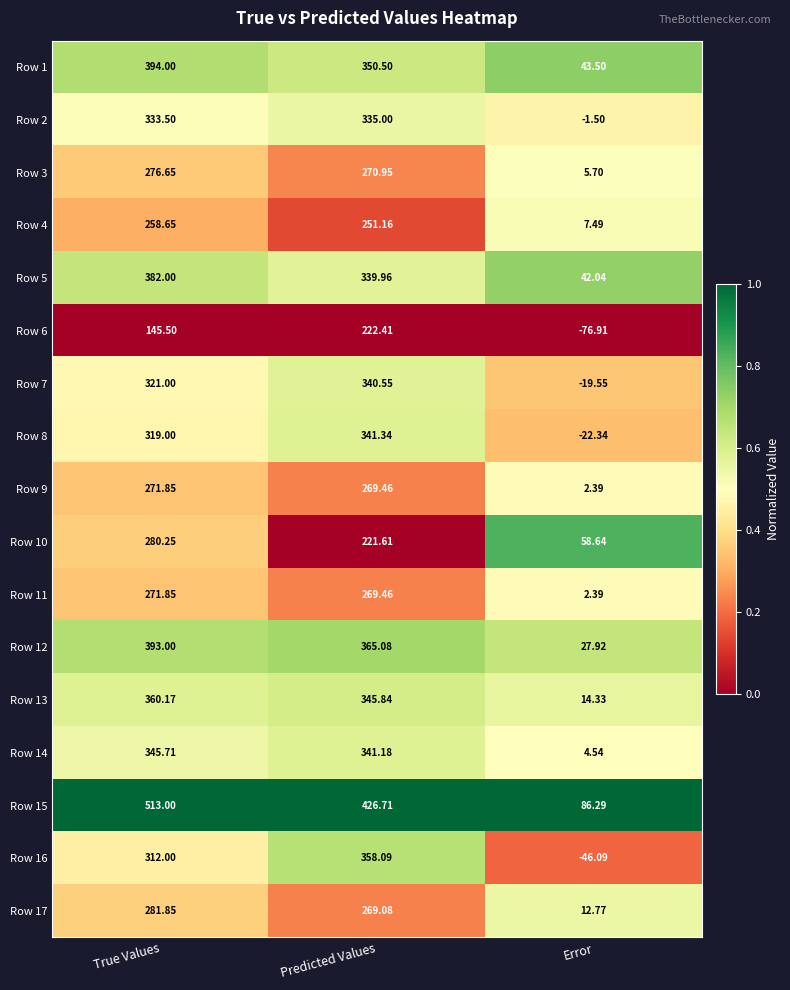

At which label does Row 9 first exceed 269?

True Values